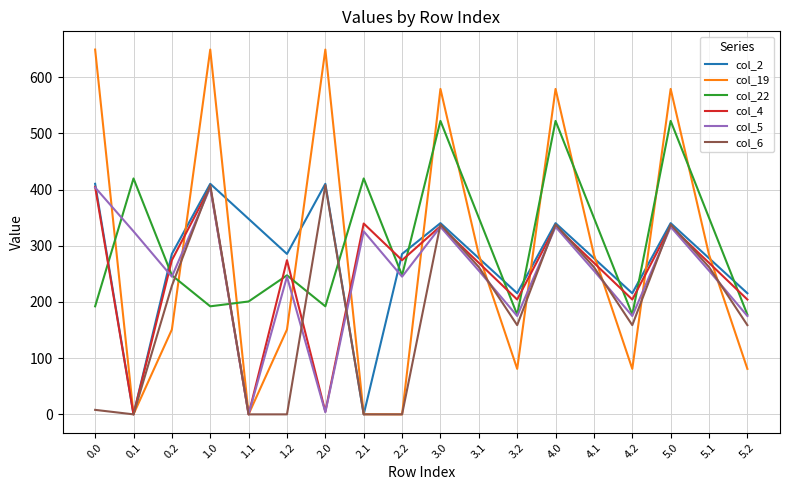

What position from the left is 5.1?

17